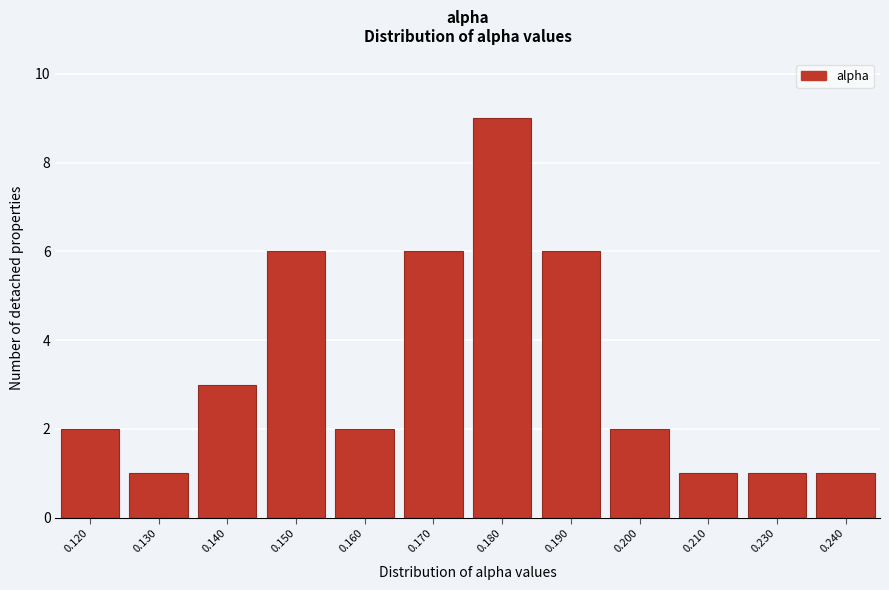

Reading left to right, what are all the values shown in this chart?

0.120=2	0.130=1	0.140=3	0.150=6	0.160=2	0.170=6	0.180=9	0.190=6	0.200=2	0.210=1	0.230=1	0.240=1